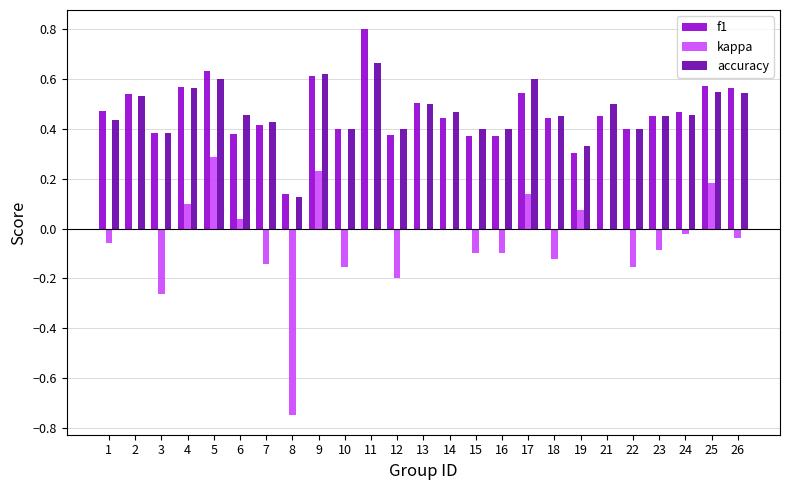

What is the highest value of the f1 series?

0.8